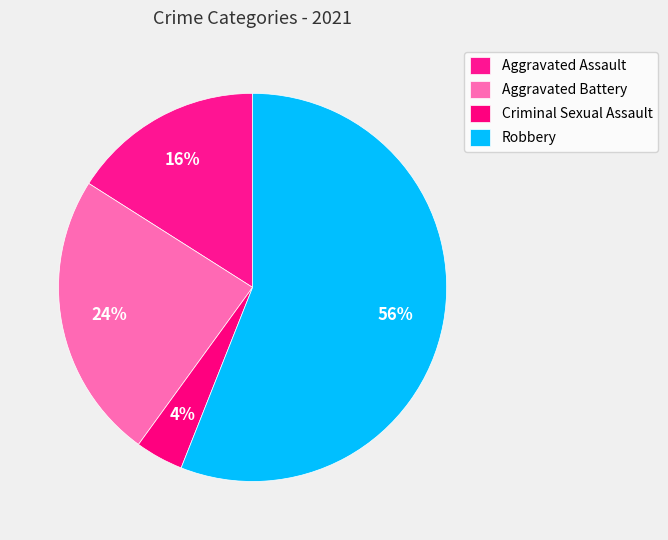

To the nearest percent, what is the combined percentage of Robbery and Aggravated Battery?

80%